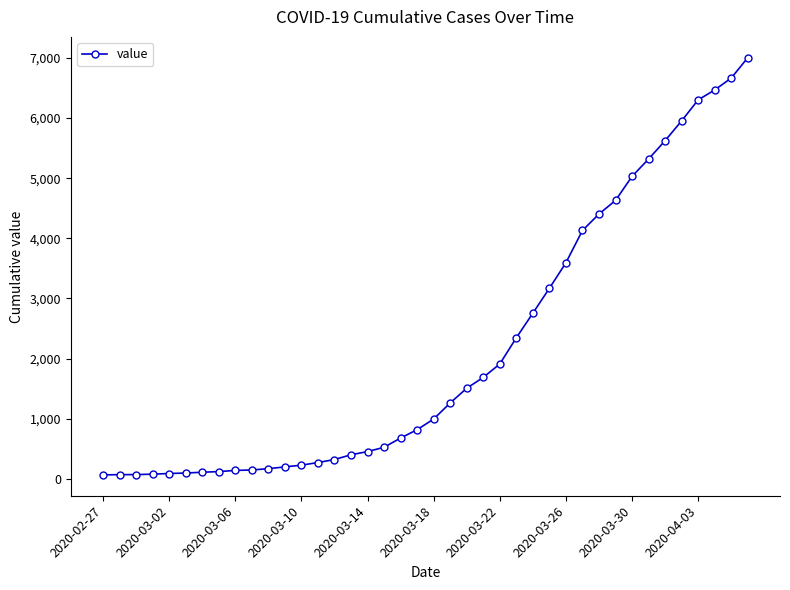

What is the maximum value shown in the chart?

7004